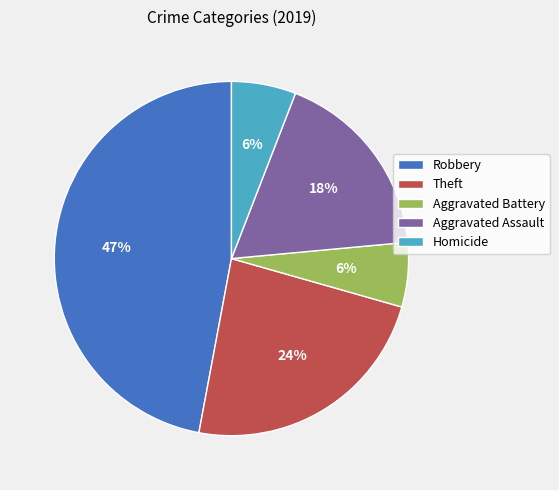

Approximately how many times larger is the value at Theft compared to Aggravated Battery?

4.0